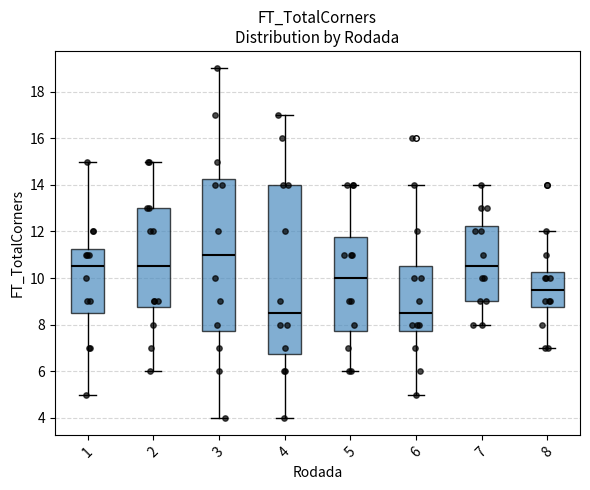

Reading left to right, read every box against the y-axis: the position of its median line, the range the box covers, and the ends of its whiskers. The values are not printed on the chart, so give them approximately, as read against the axis.

1: median 10.6, box 8.6 to 11.2, whiskers 5.0 to 15.0
2: median 10.6, box 8.8 to 13.0, whiskers 6.0 to 15.0
3: median 11.0, box 7.8 to 14.2, whiskers 4.0 to 19.0
4: median 8.6, box 6.8 to 14.0, whiskers 4.0 to 17.0
5: median 10.0, box 7.8 to 11.8, whiskers 6.0 to 14.0
6: median 8.6, box 7.8 to 10.6, whiskers 5.0 to 14.0
7: median 10.6, box 9.0 to 12.2, whiskers 8.0 to 14.0
8: median 9.6, box 8.8 to 10.2, whiskers 7.0 to 12.0